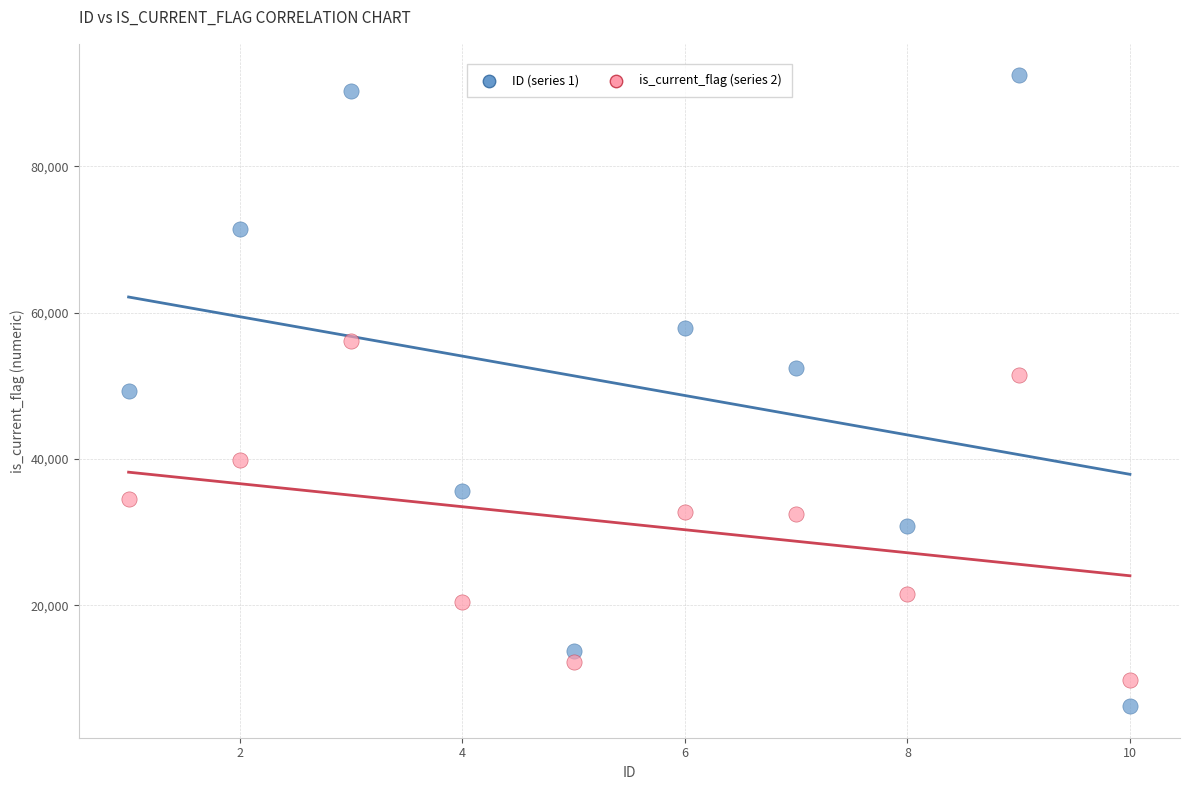

Across all data points, what is the range of X values (max minus min)?

9.0